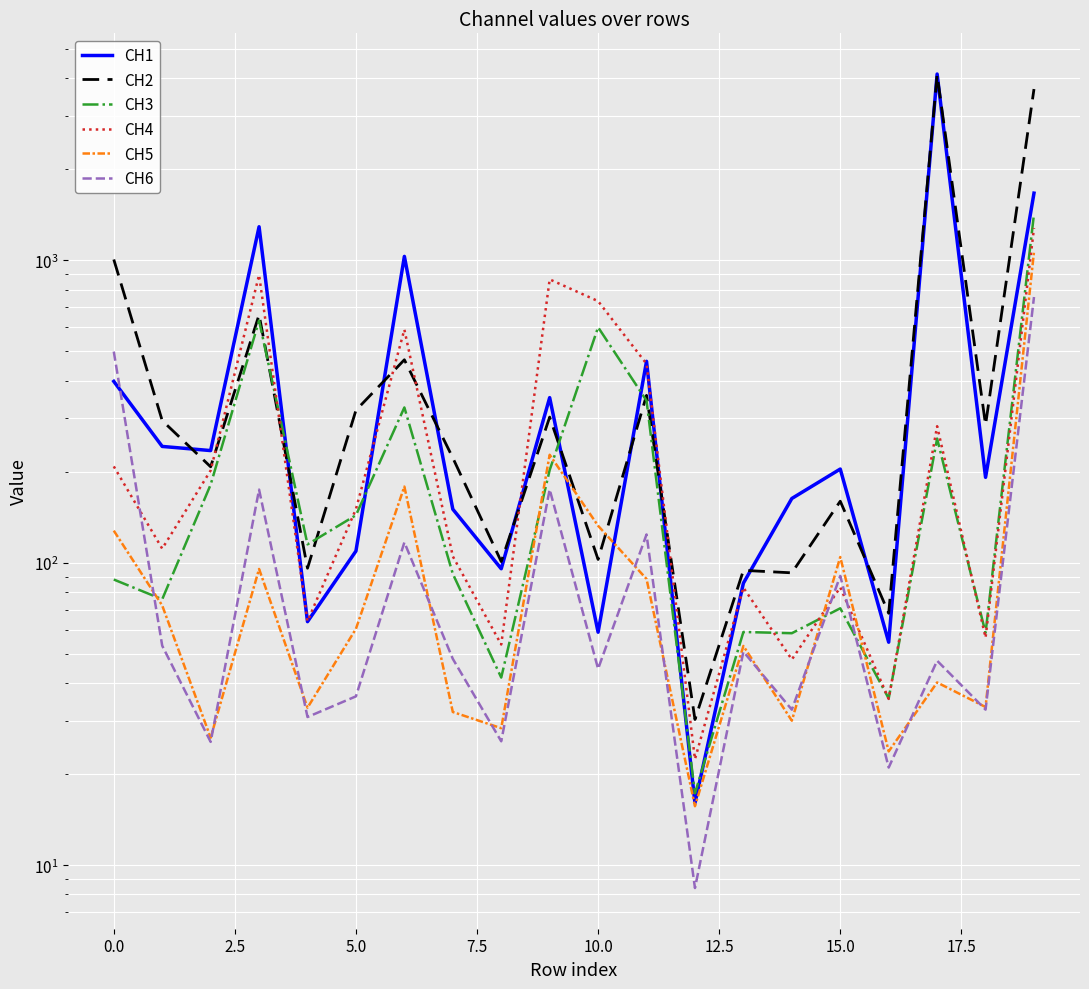

True or false: CH4 has a value of 35.5 at 16.

True